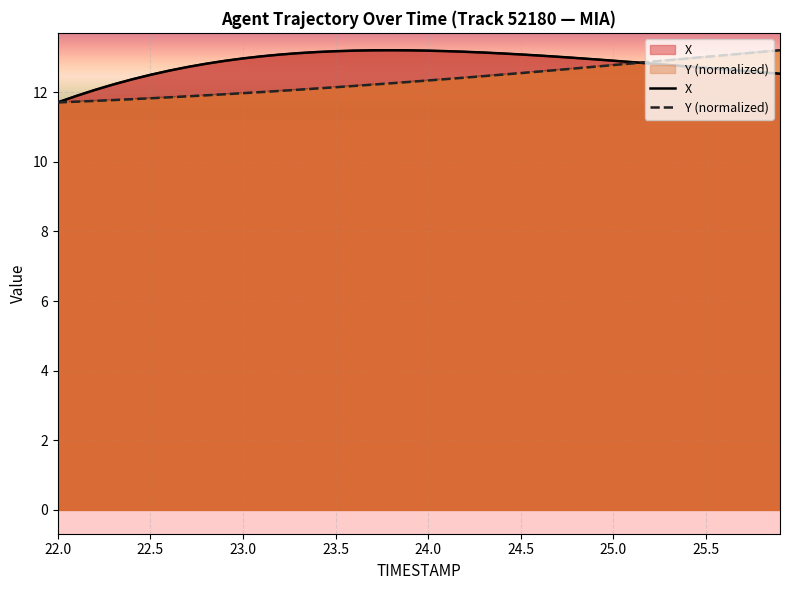

What is the average value of the Y series?

12.4